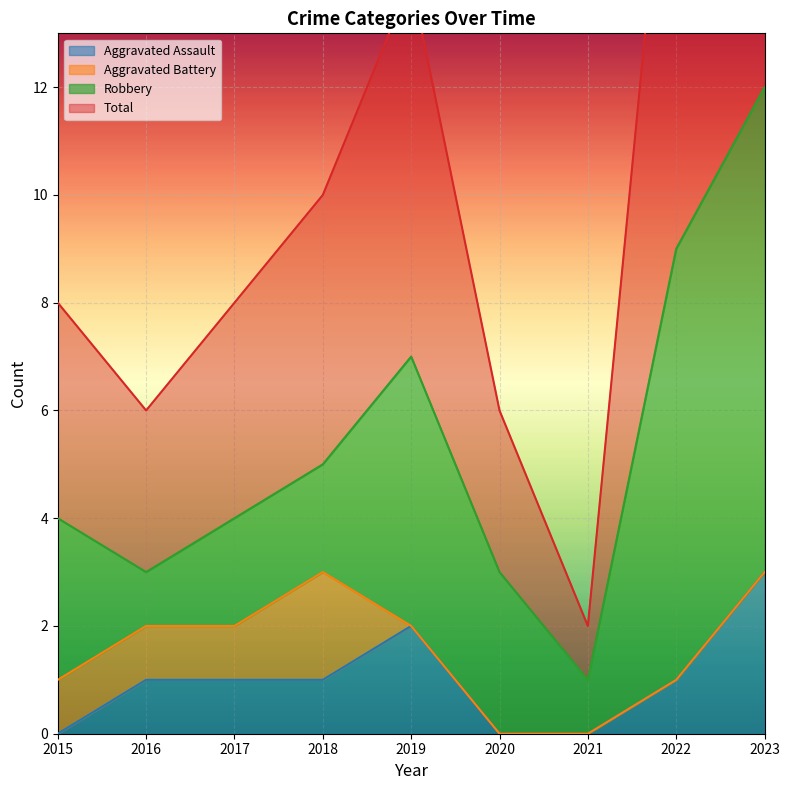

True or false: Aggravated Assault has a value of 0 at 2020.

True